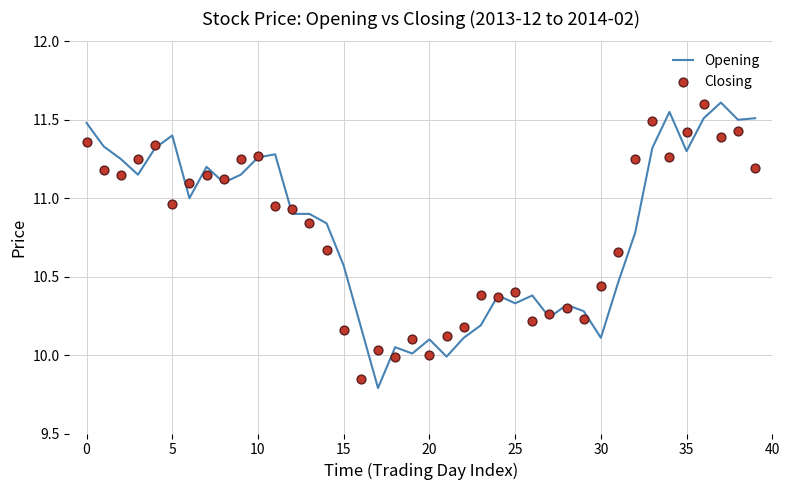

Which series contains the highest Y value?

Opening